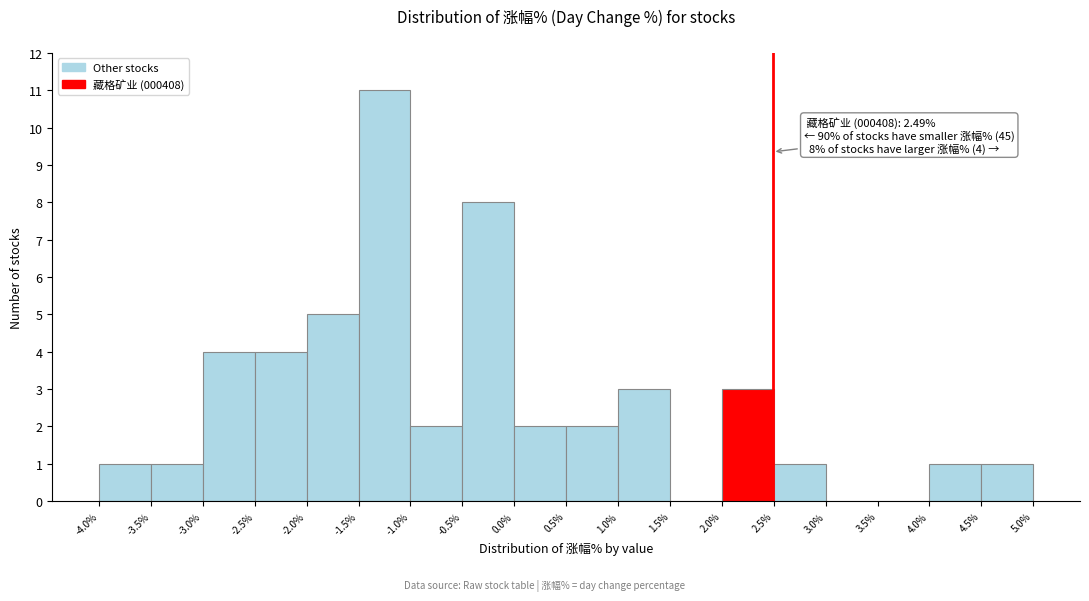

Which range on the x-axis has the tallest bar?

-1.5% to -1.0%